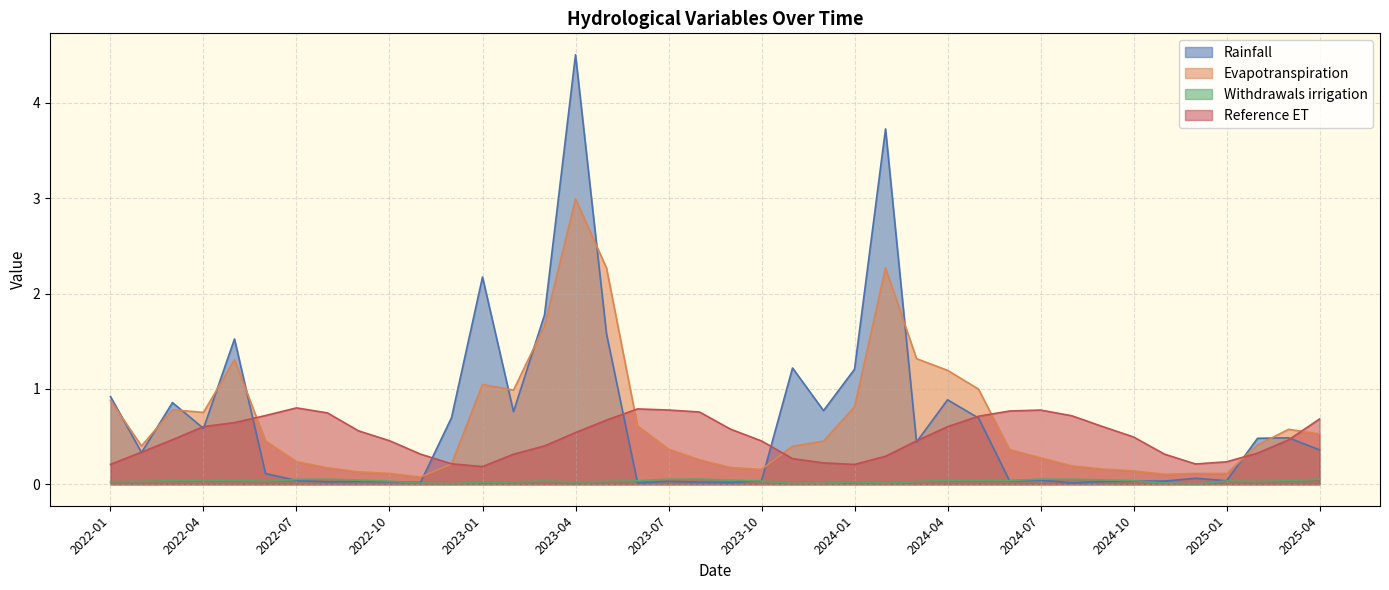

How many data points does each series have?

40